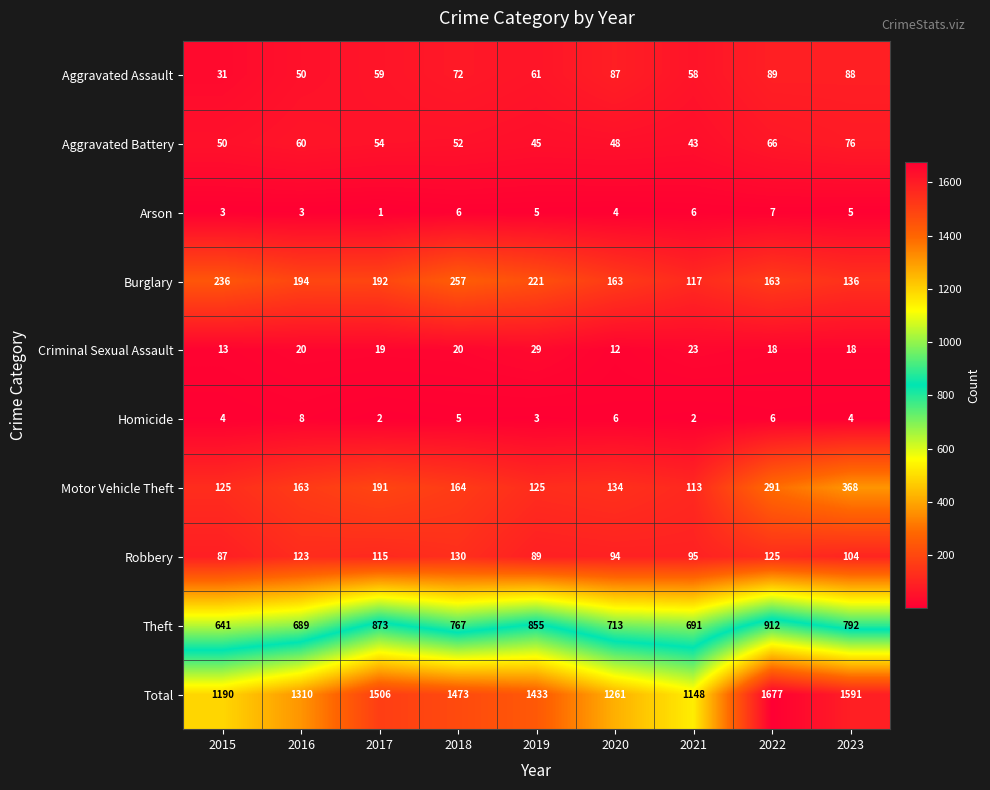

What is the sum of all Motor Vehicle Theft values?

1674